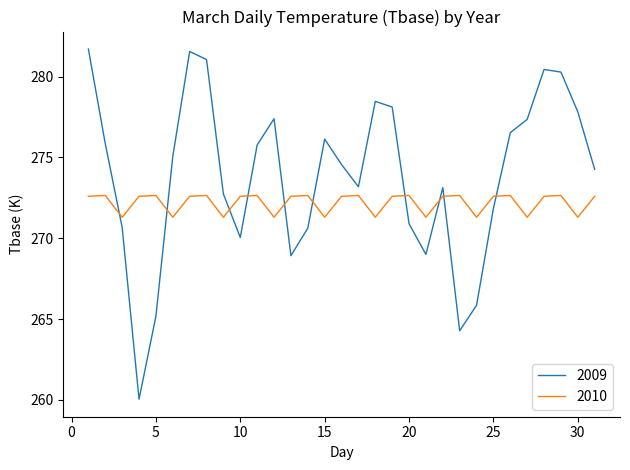

Rank the series by their maximum value, from highest to lowest.

2009, 2010